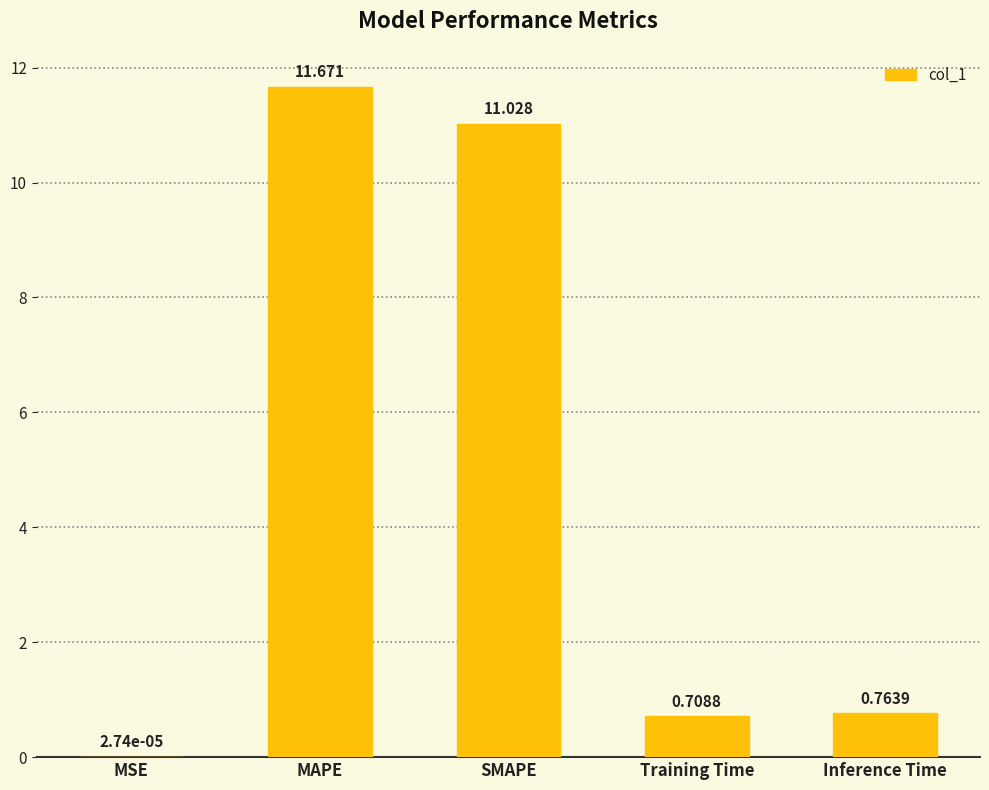

At which label is the value closest to 5?

Inference Time